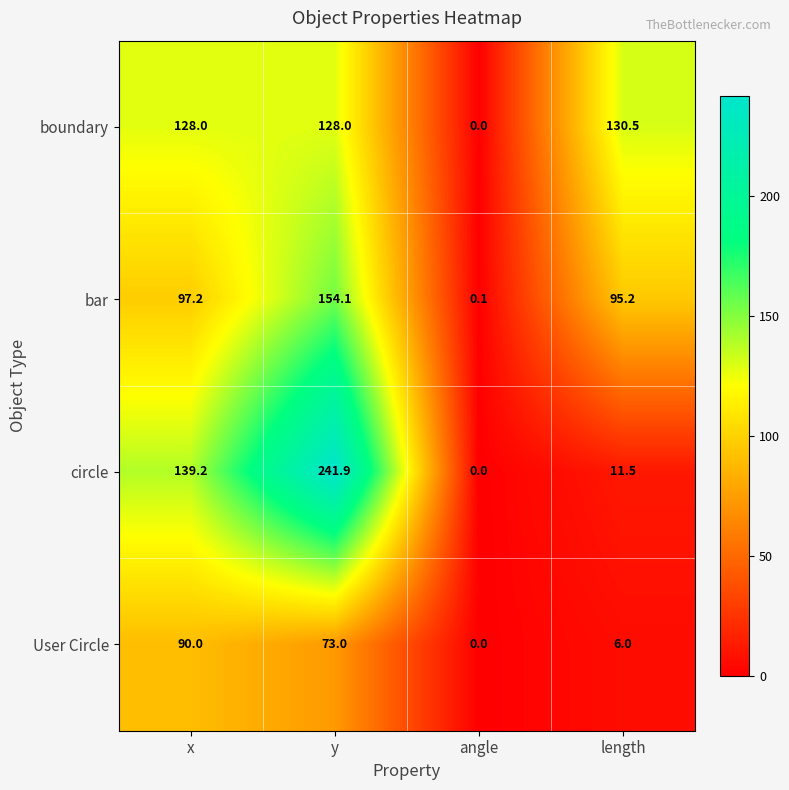

The value of circle at angle is 0.0. True or false?

True